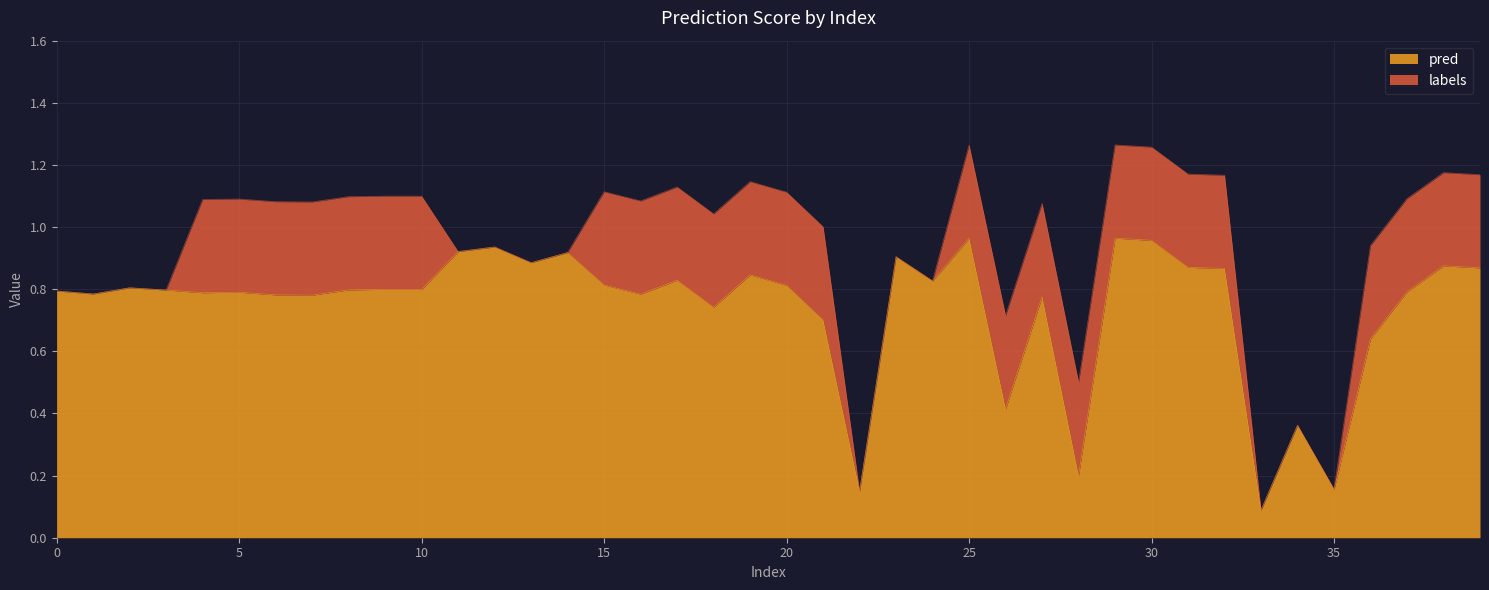

Which has a higher value, 34 or 36?

36